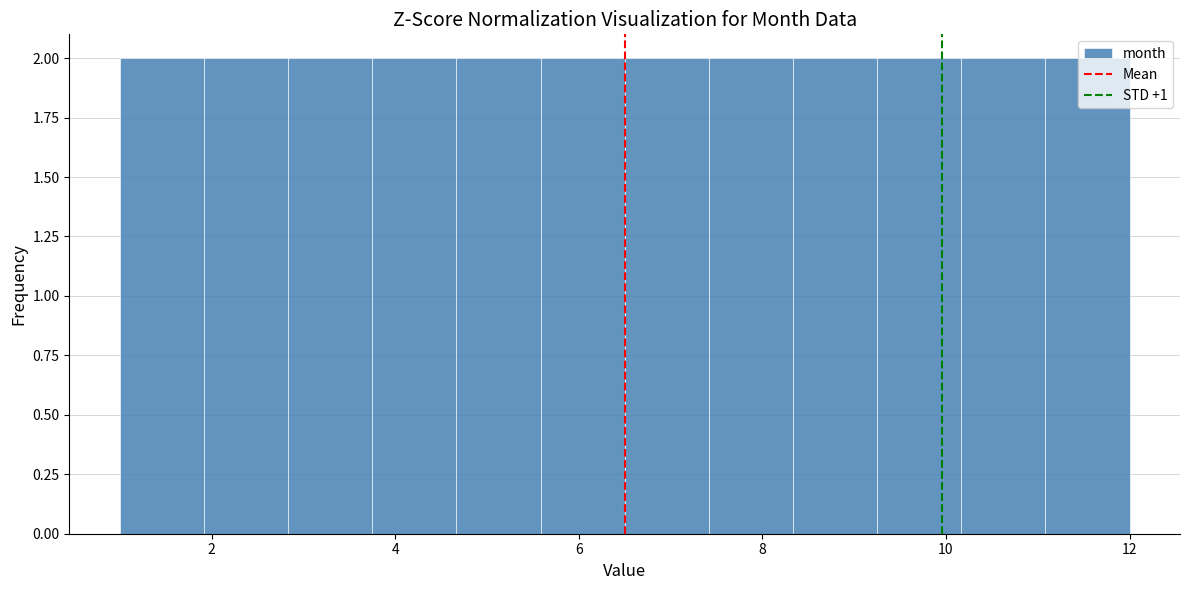

What is the height of the bar covering 10.2 to 11.0 on the x-axis? Neither the bar edges nor the heights are printed on the chart, so give them approximately, as read against the axes.

2